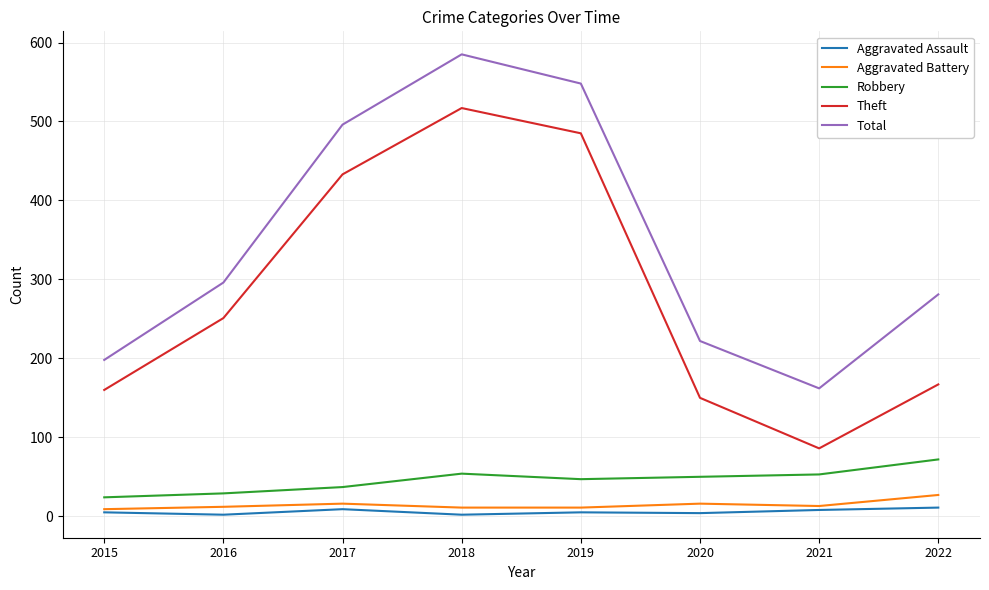

True or false: Aggravated Battery and Theft intersect in this chart.

False